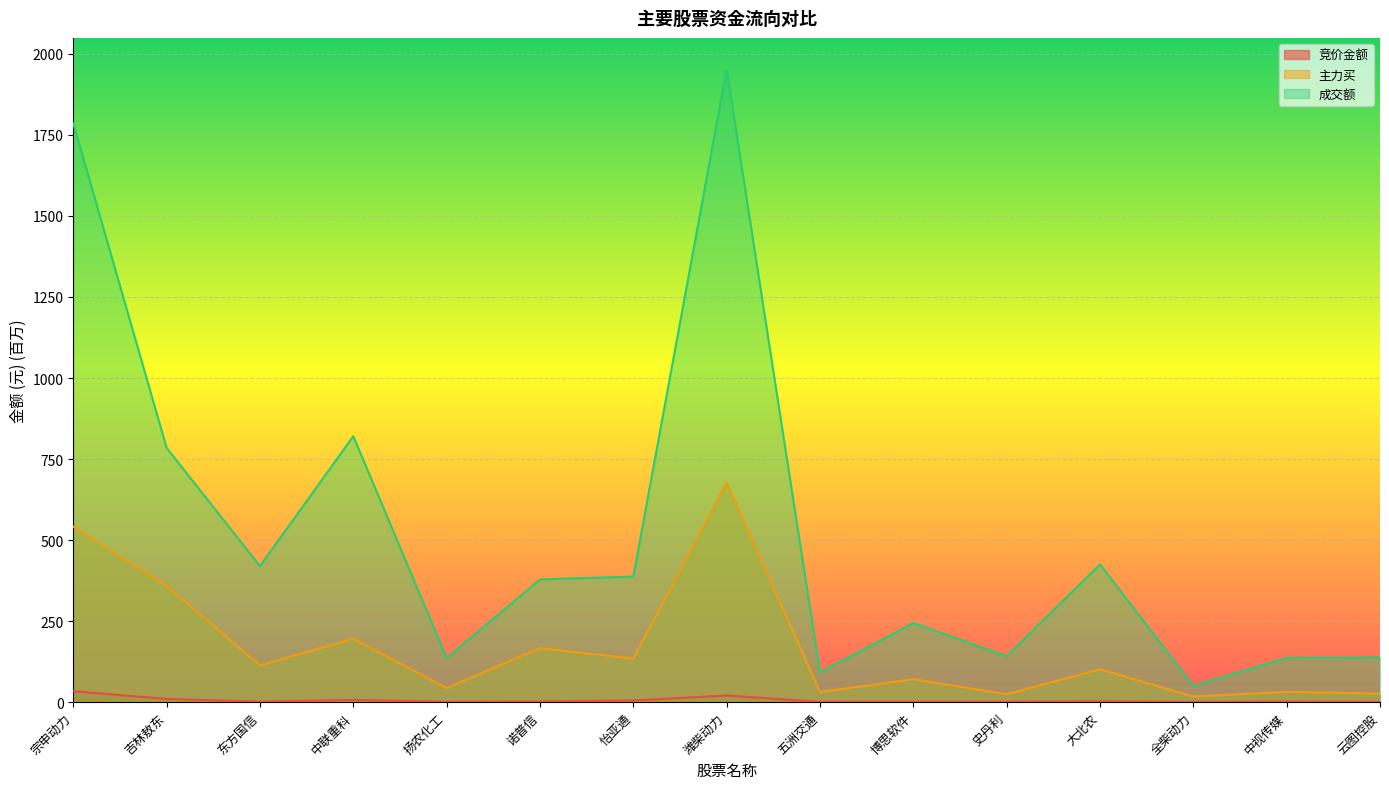

How many values in the 成交额 series exceed 378?

8